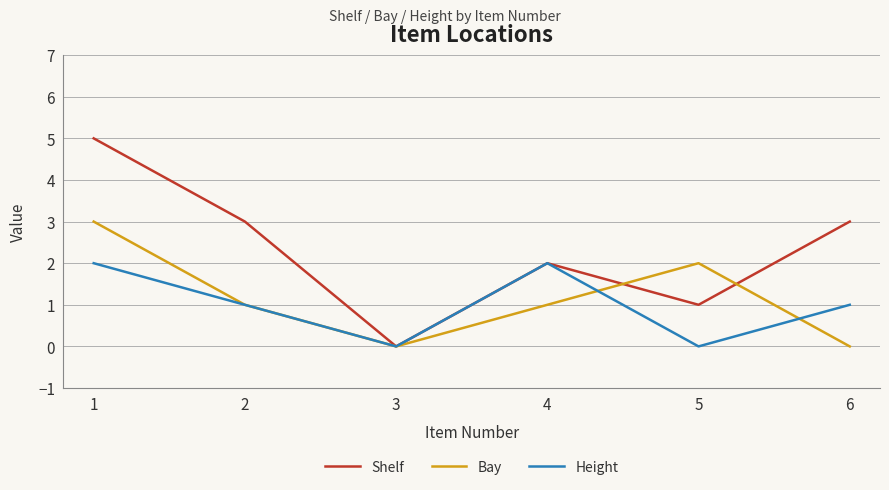

Reading left to right, list all the values displayed in this chart.

Shelf: 1=5	2=3	3=0	4=2	5=1	6=3
Bay: 1=3	2=1	3=0	4=1	5=2	6=0
Height: 1=2	2=1	3=0	4=2	5=0	6=1